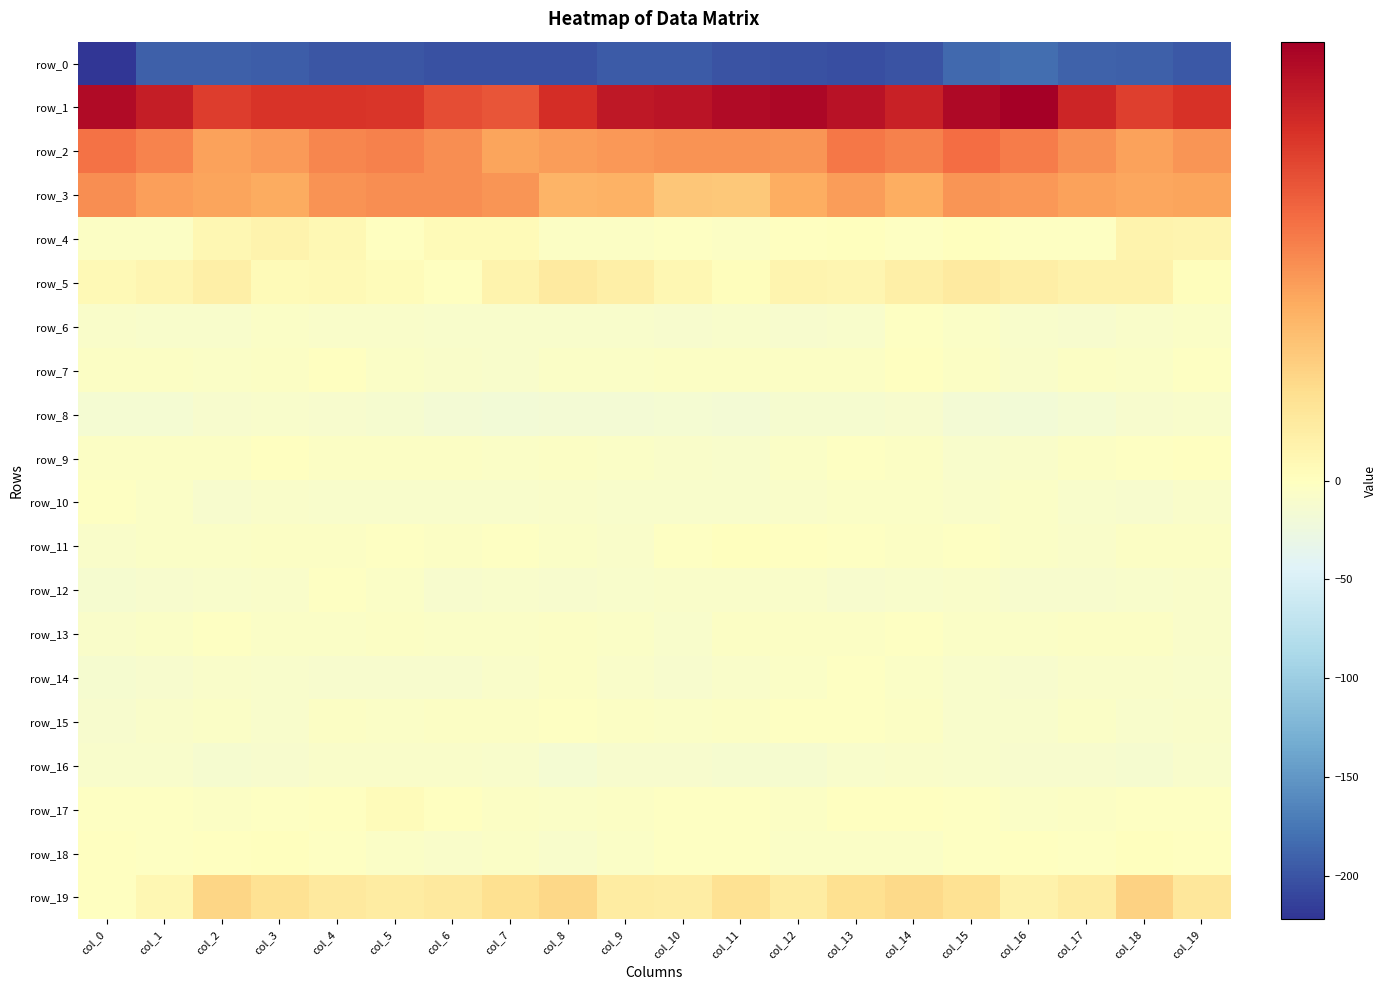

What is the difference between the row_12 values at col_7 and col_17?

2.0